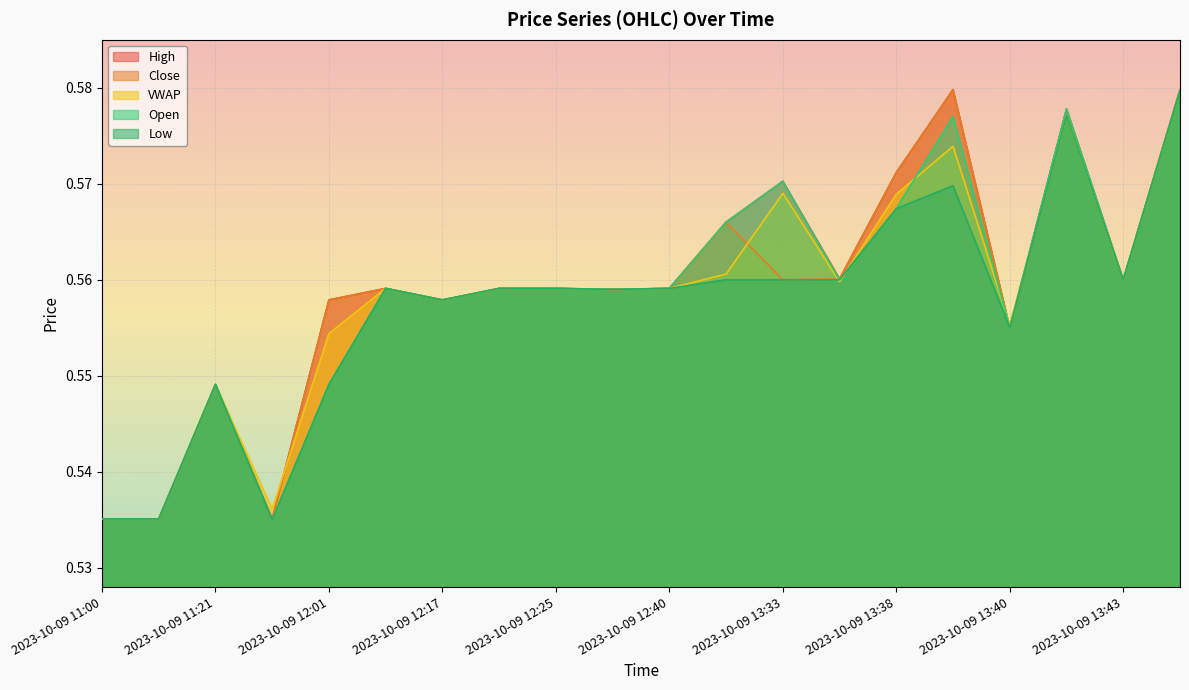

How many times do vw and l cross each other?

2